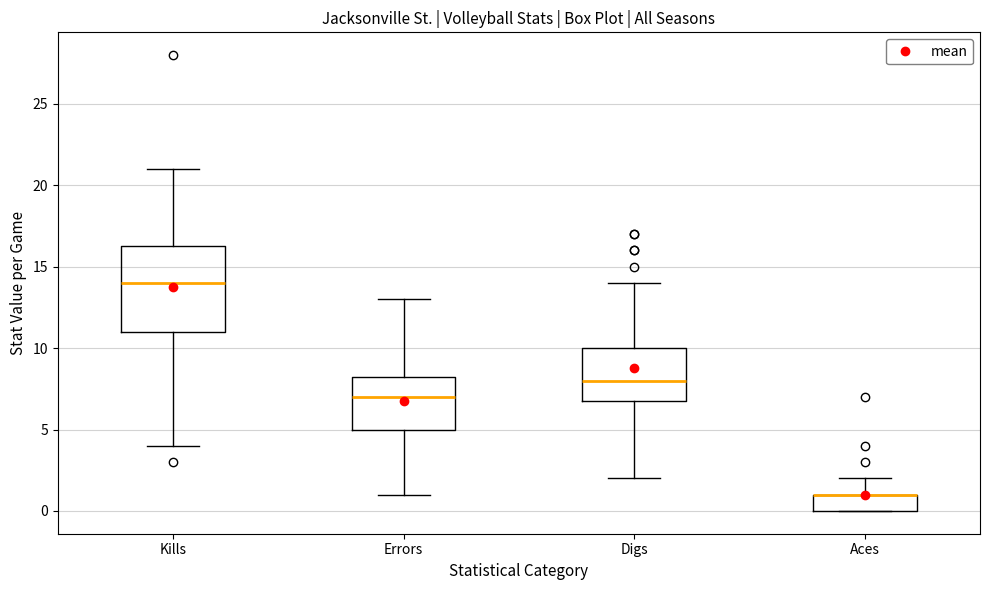

Where does the median line of the box for Digs sit on the y-axis? The values are not printed on the chart, so give them approximately, as read against the axis.

8.0